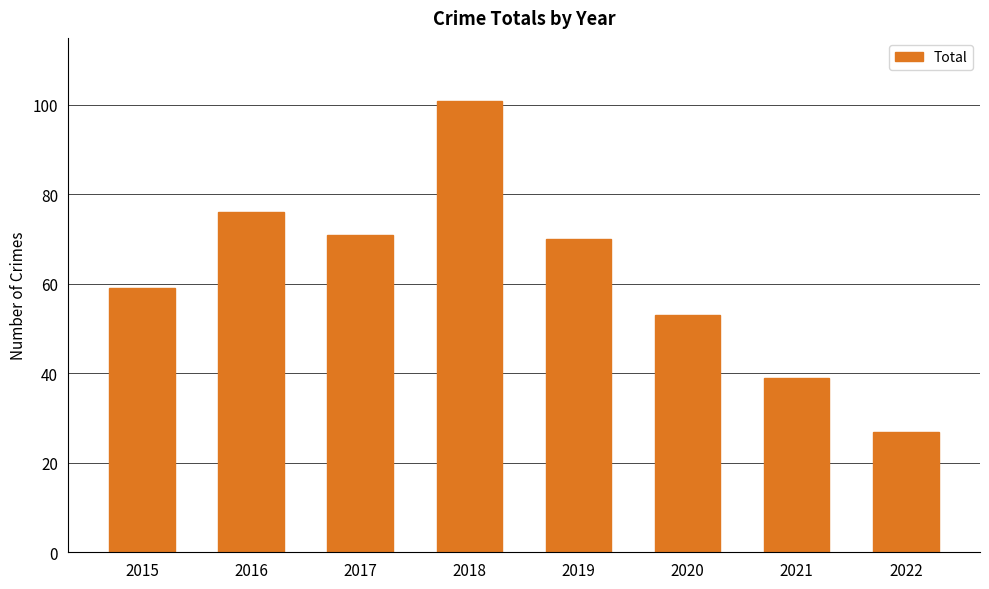

What is the difference between the values at 2015 and 2021?

20